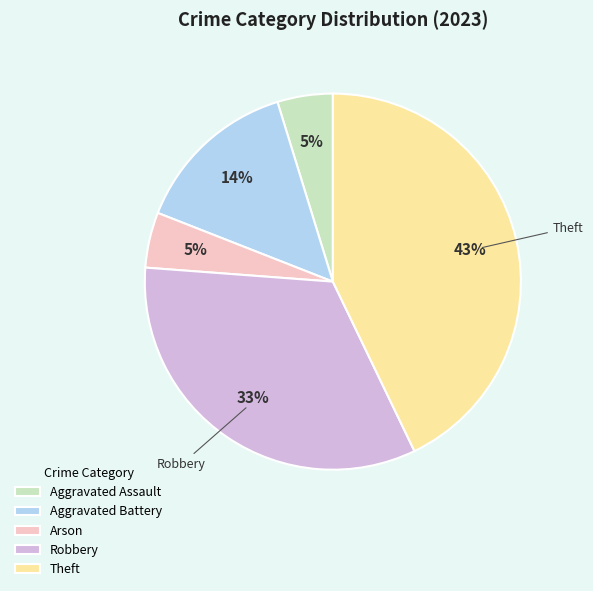

How many segments does this pie chart have?

5